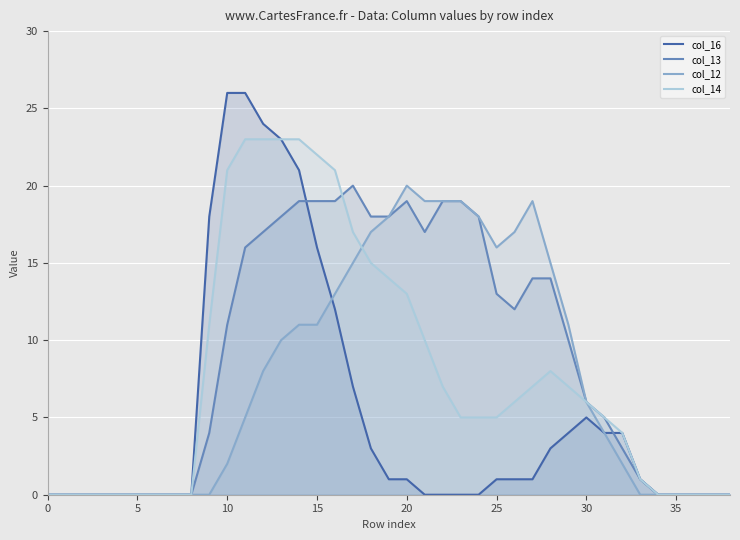

Where is the first local maximum for col_13?

17